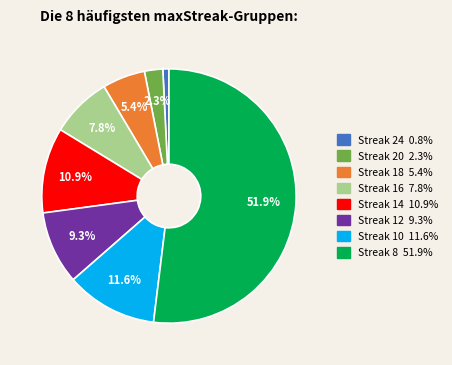

Is there any slice that represents more than half of the pie?

Yes